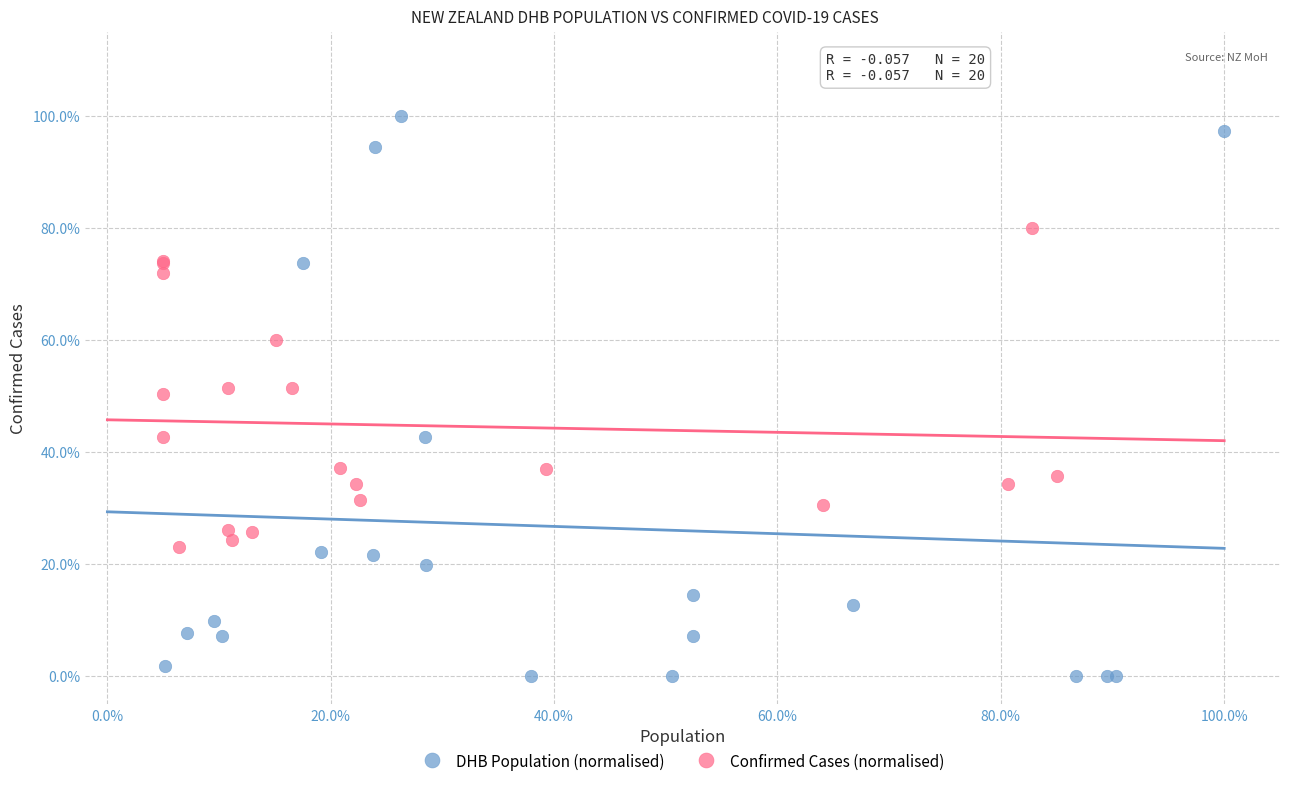

What are all the series names shown in the legend?

DHB Population (normalised), Confirmed Cases (normalised)